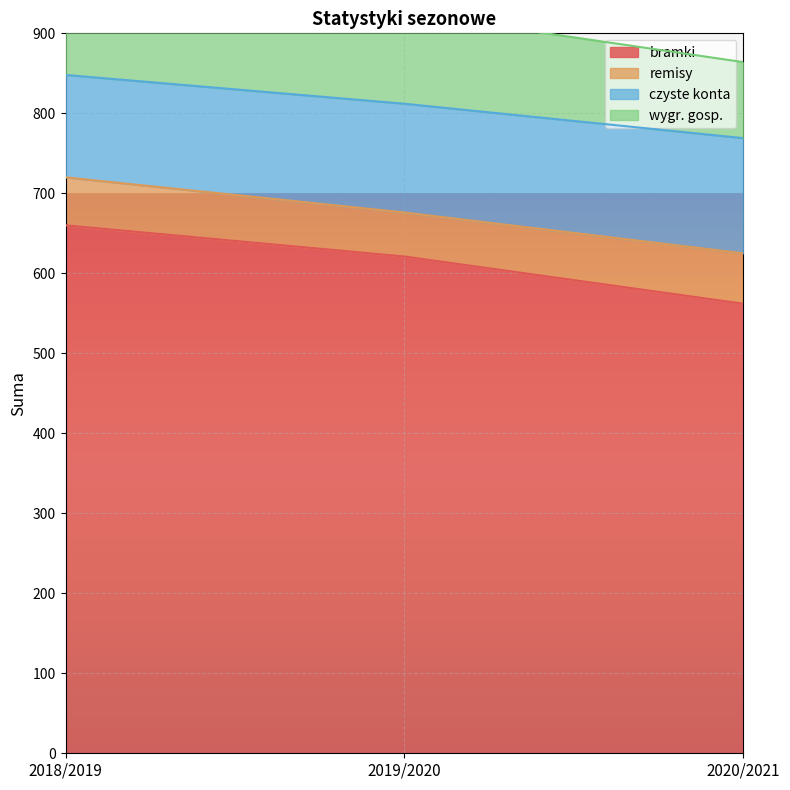

Which has a higher value, 2019/2020 or 2018/2019?

2018/2019